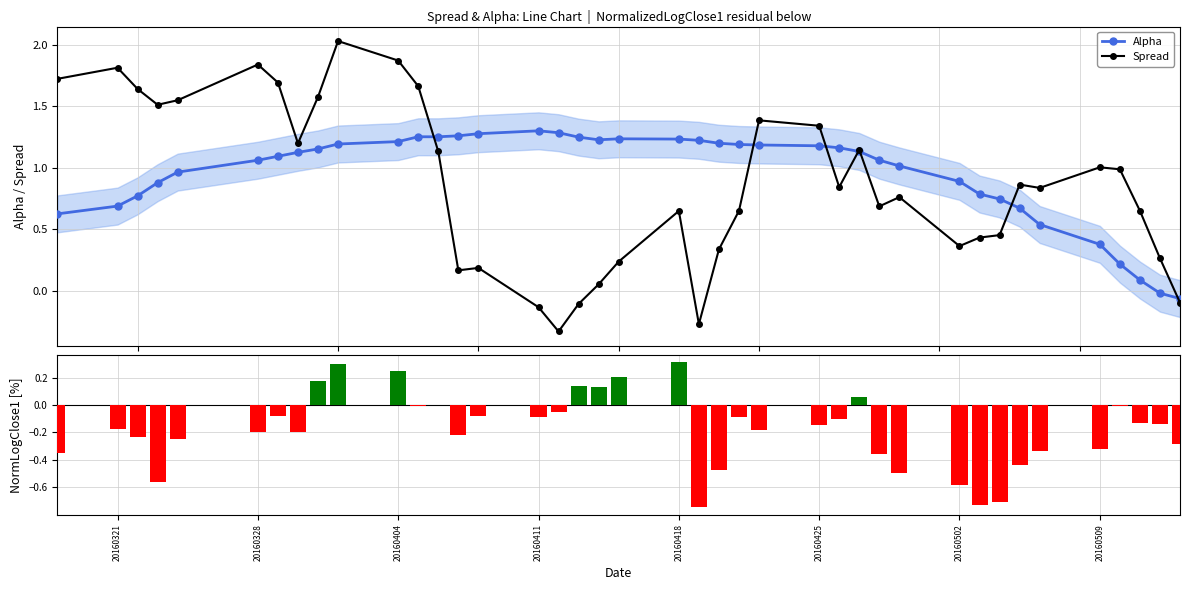

What is the difference between the maximum and minimum values in the NormLogClose1 series?

1.1